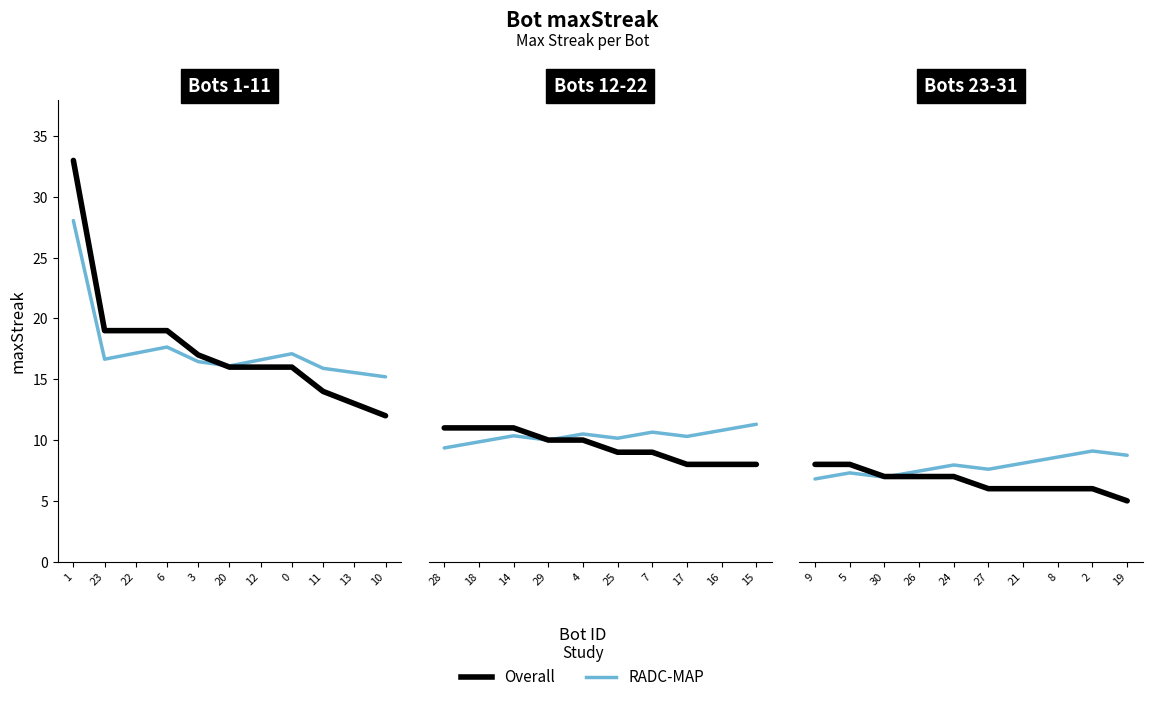

At 30, list the series in order from smallest to largest.

RADC-MAP, Overall